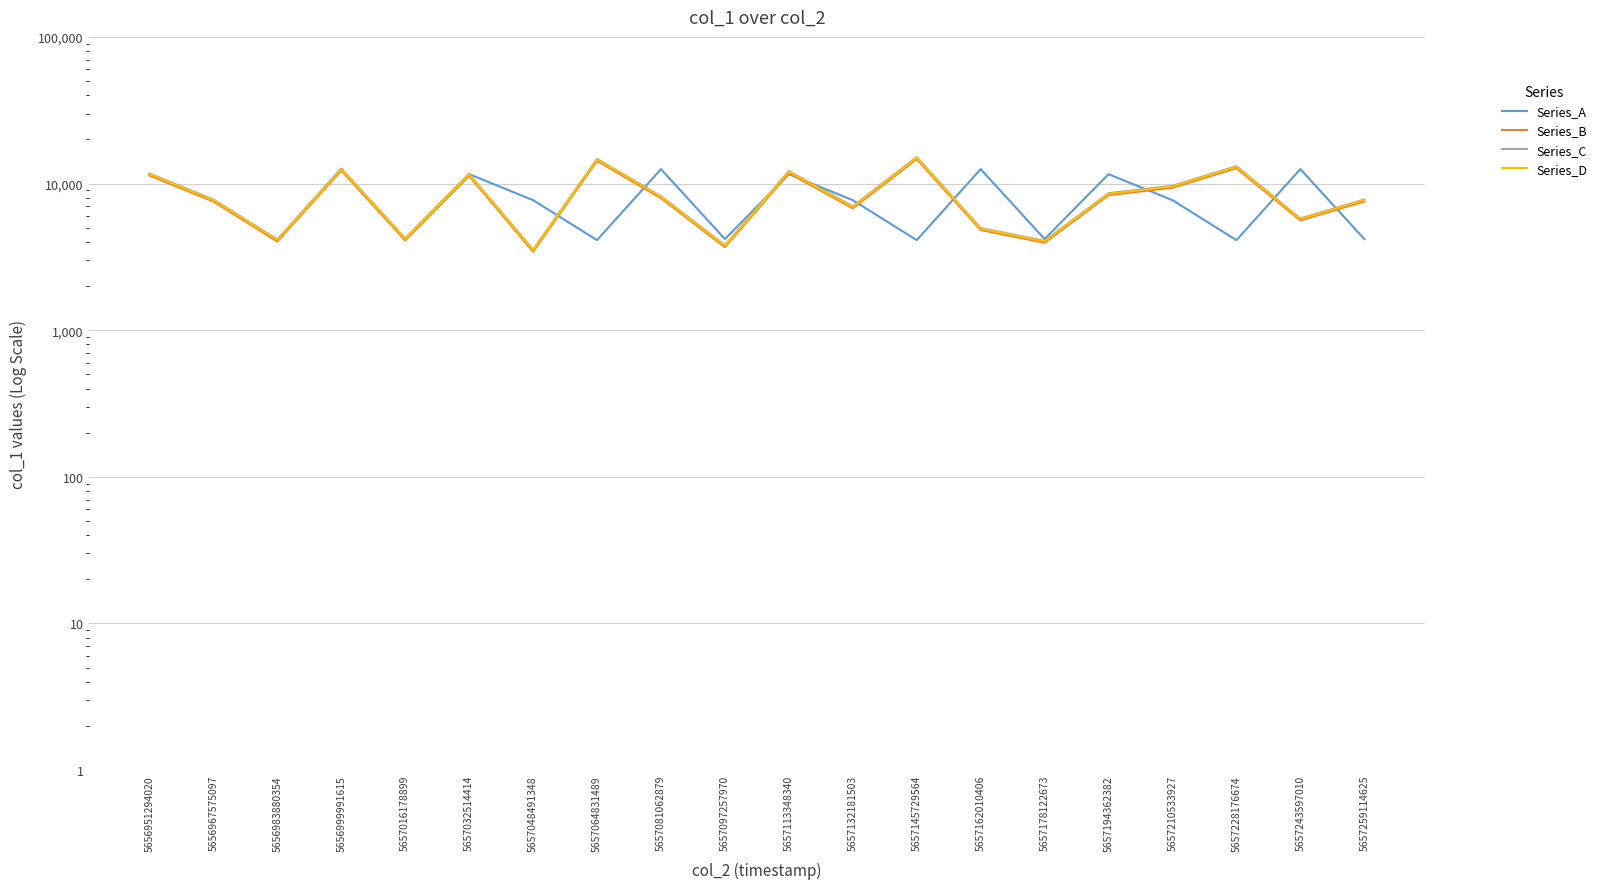

What is the average value of the Series_D series?

8446.9